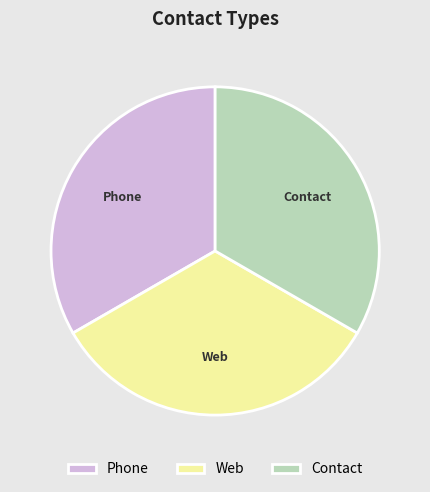

Do Web and Contact together represent more than half of the pie?

Yes